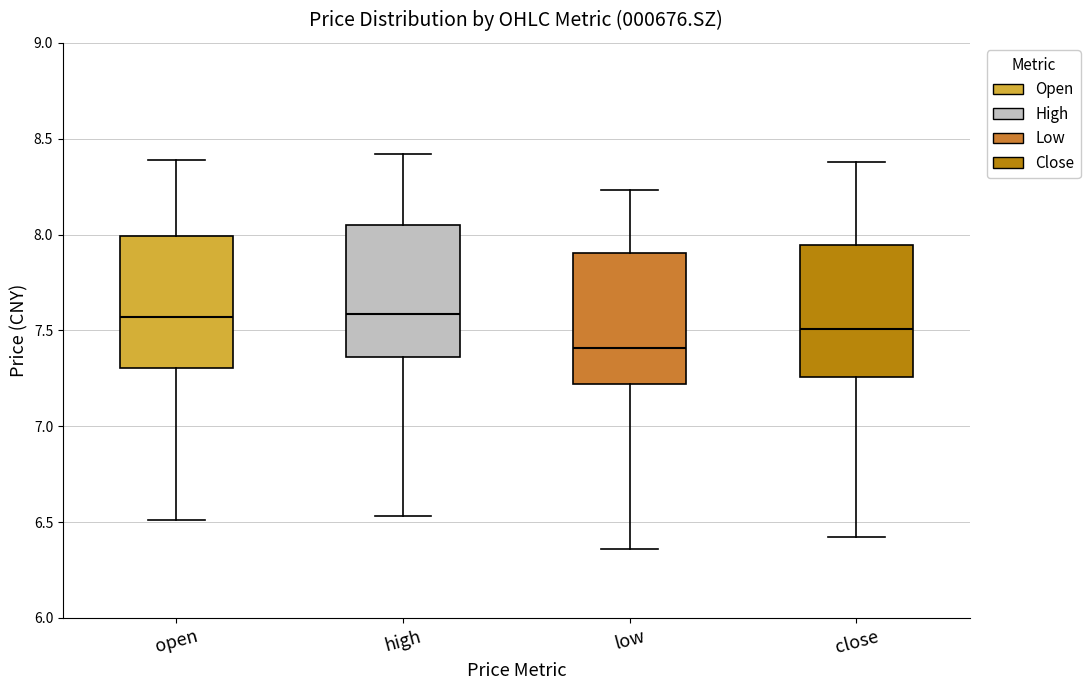

Where is the lower edge of the box for low on the y-axis? The values are not printed on the chart, so give them approximately, as read against the axis.

7.20